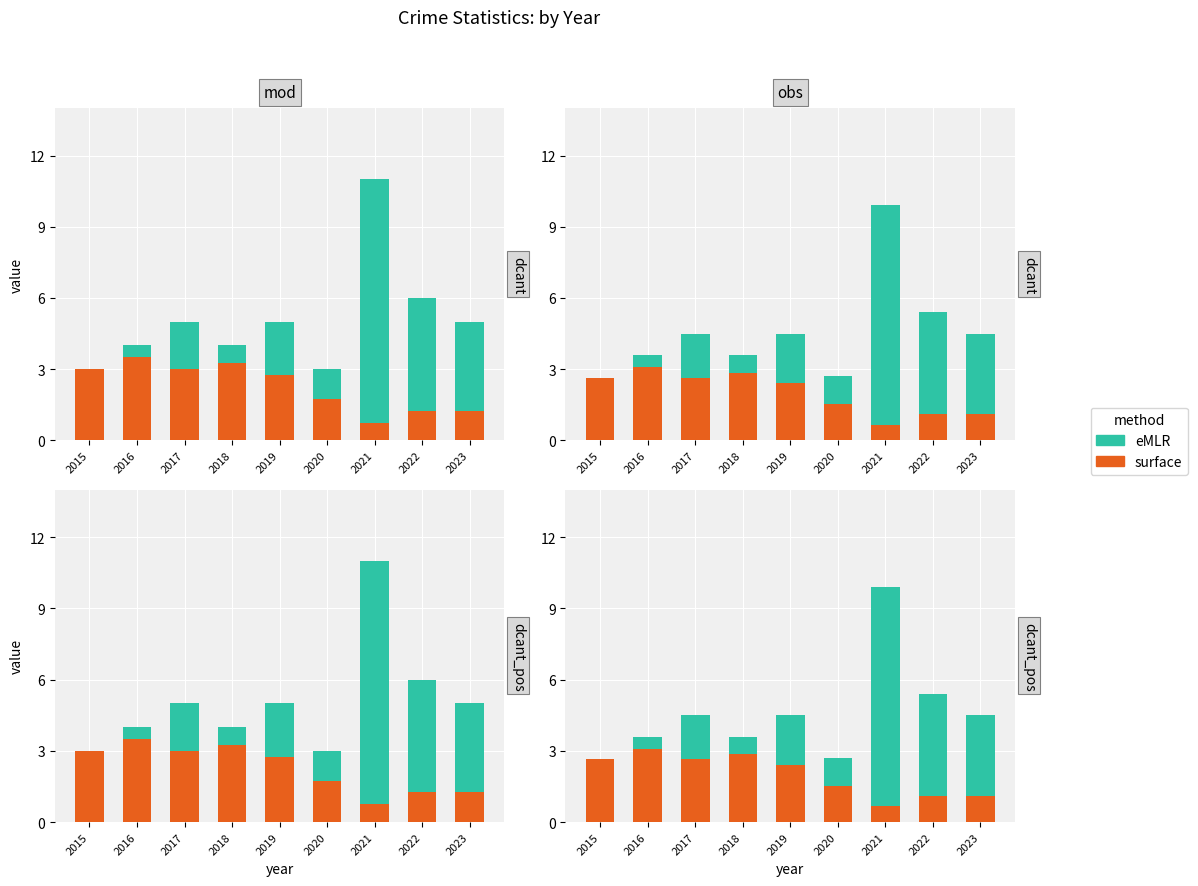

Read the eMLR value at 2016.

3.6